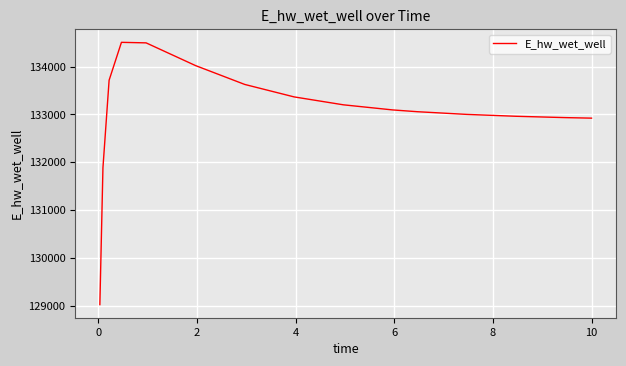

What is the smallest value displayed?

129025.0